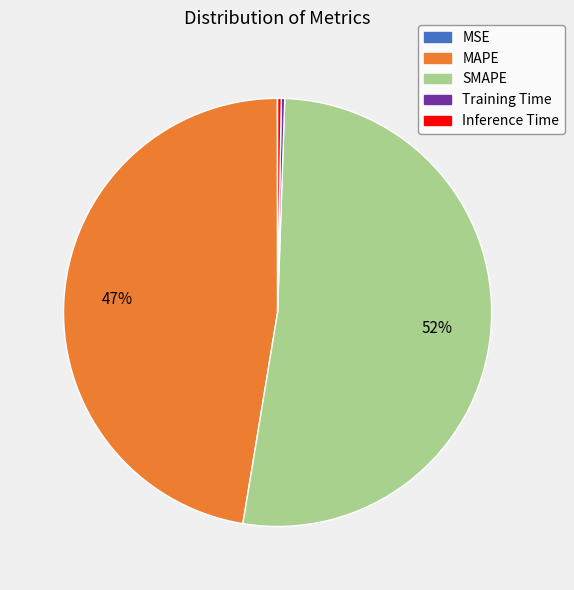

Is it true that MAPE is 56% of the pie?

False